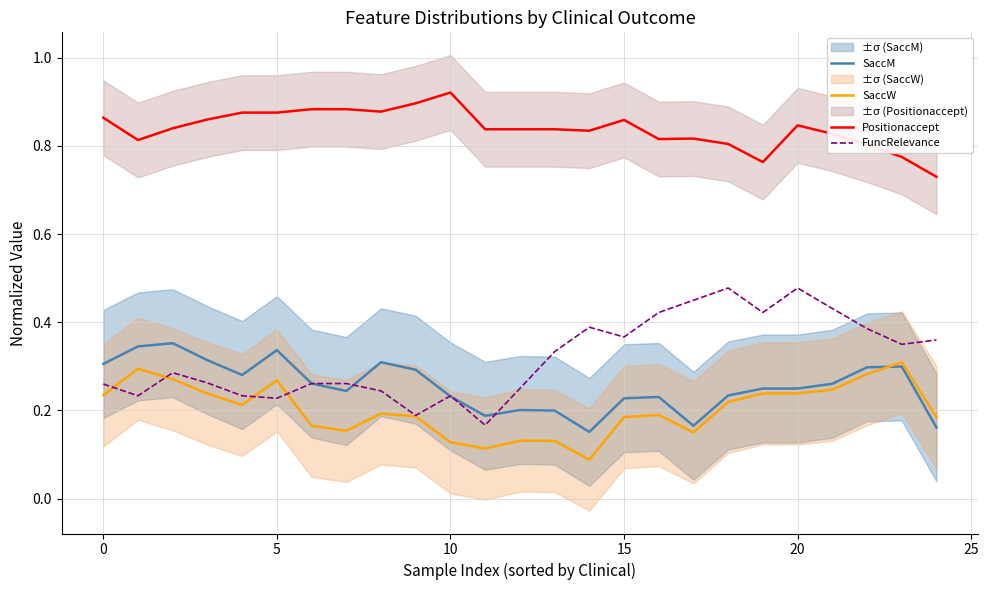

True or false: Positionaccept and SaccM cross at least once.

False